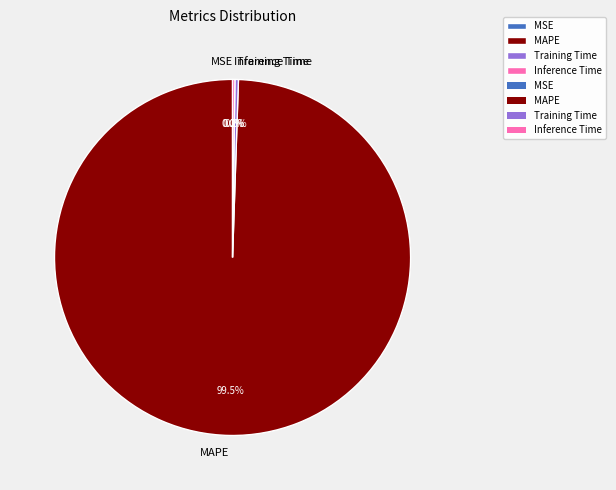

What is the majority slice?

MAPE